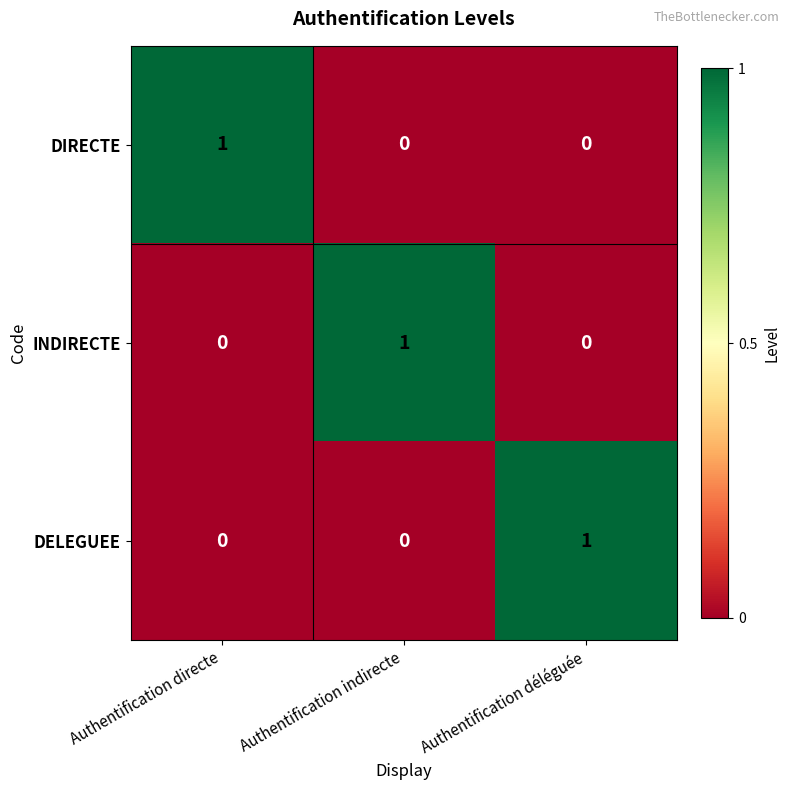

How many values in DELEGUEE are above zero?

1